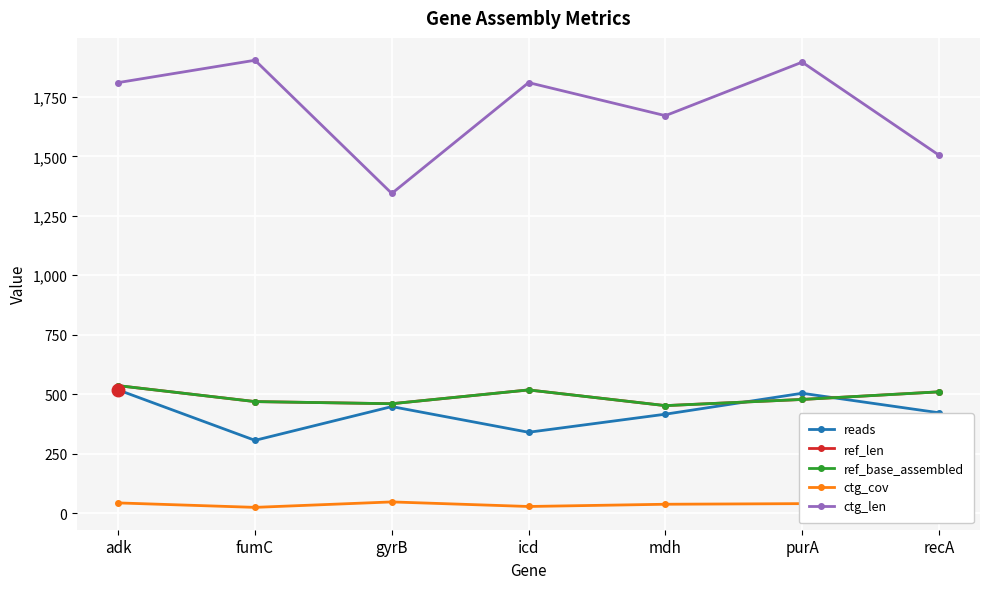

The reads series shows 561.0 at mdh. True or false?

False